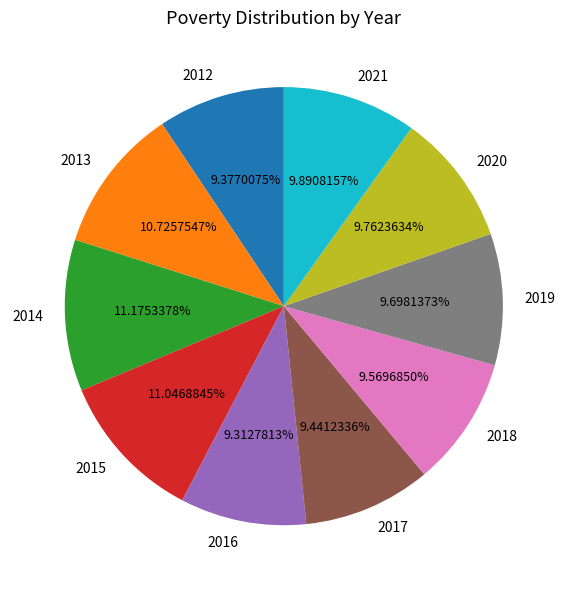

To the nearest percent, what is the difference between the largest and smallest slice percentages?

2%